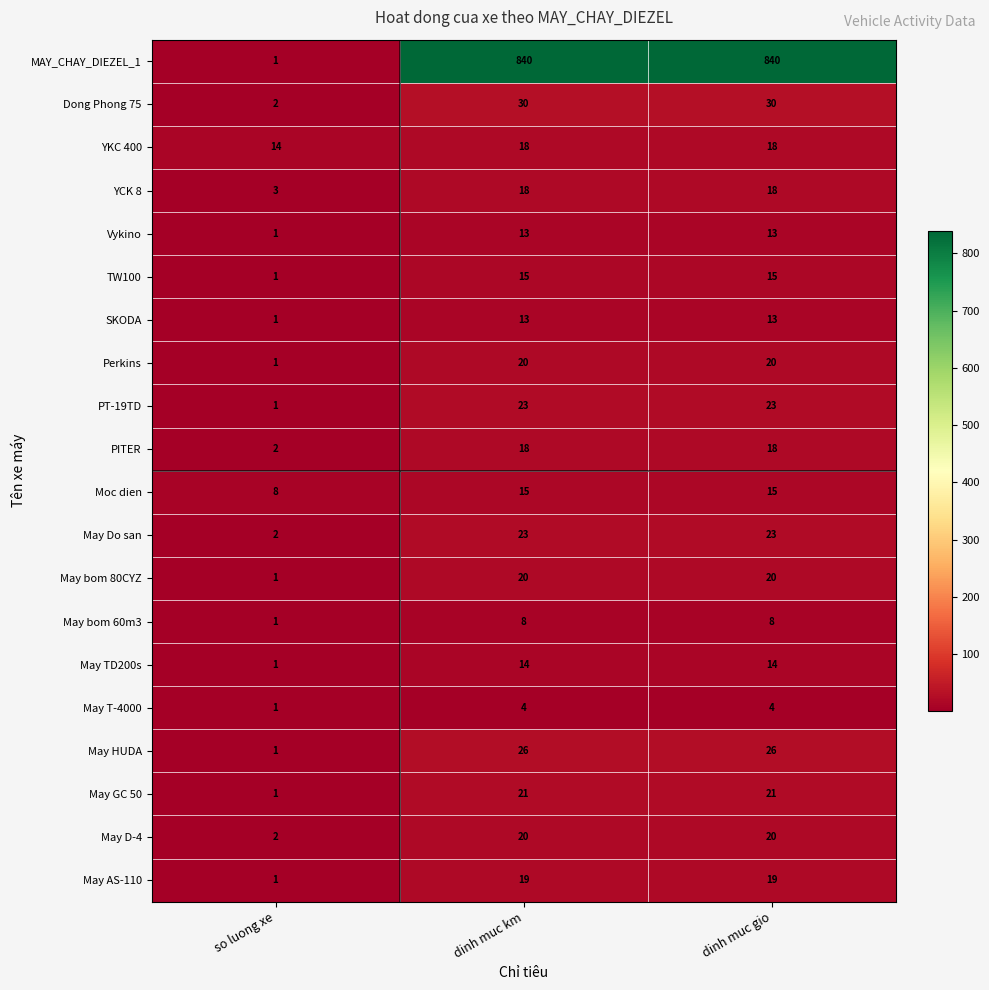

At which label does May bom 80CYZ reach its minimum?

so luong xe